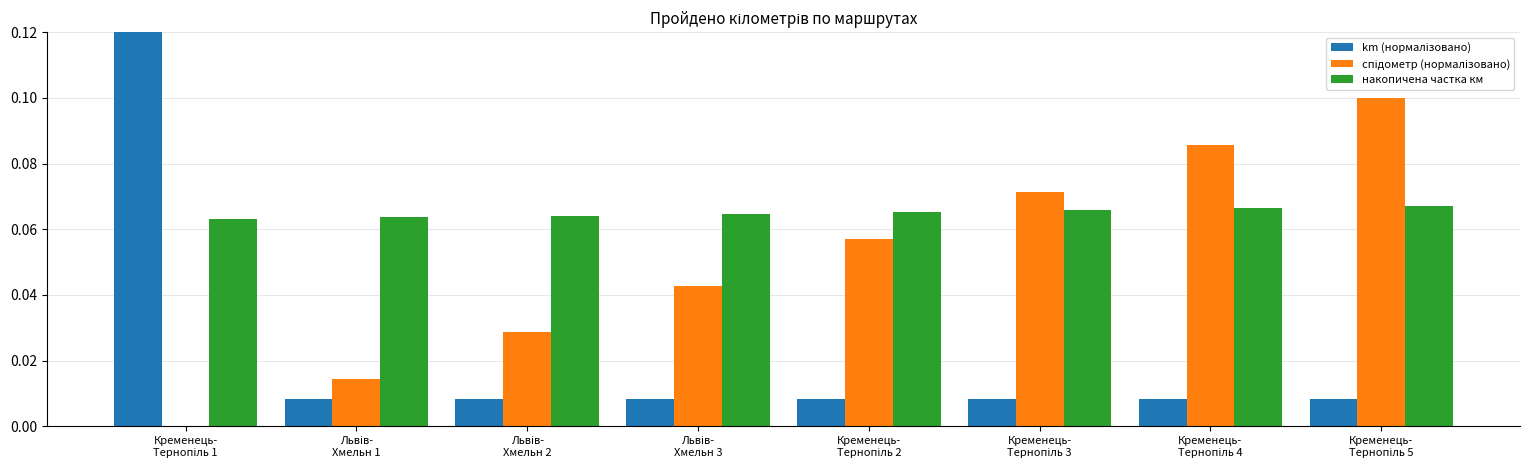

What is the sum of all накопичена частка км values?

0.5